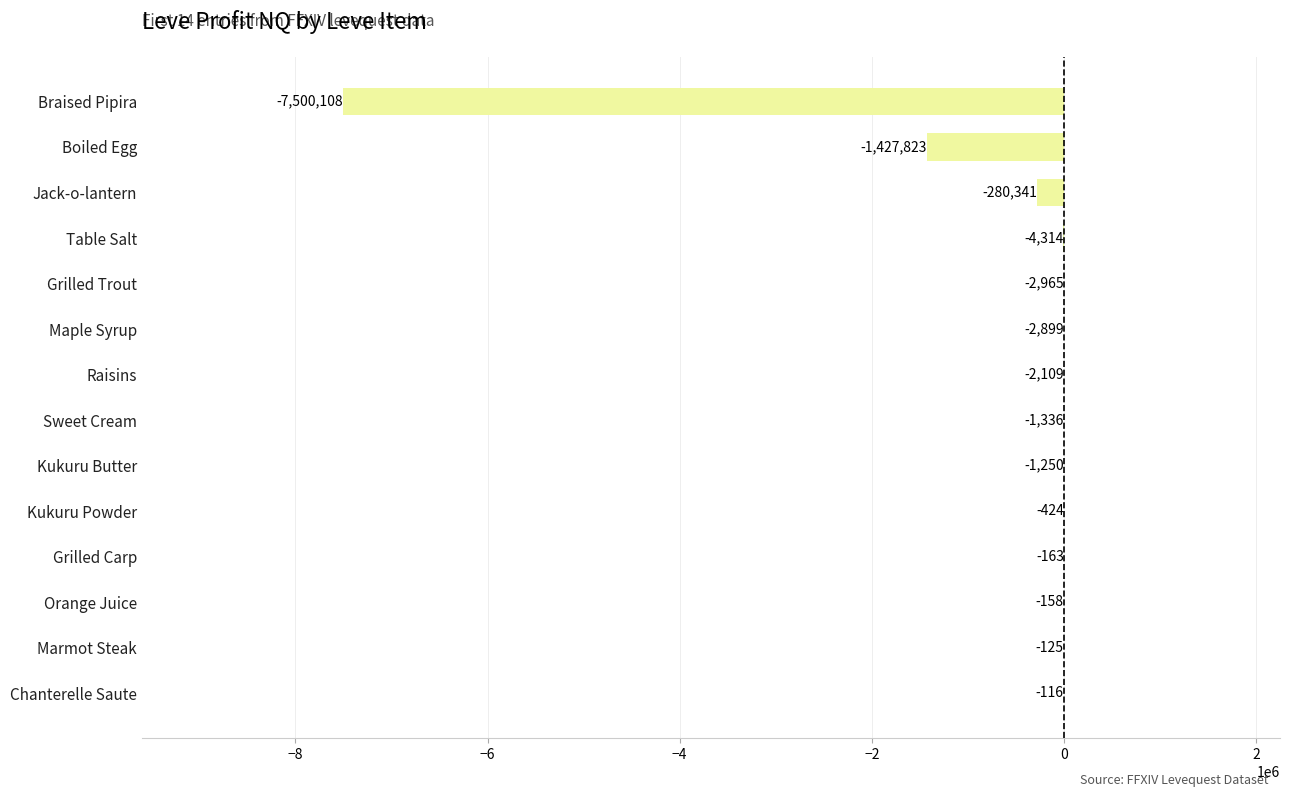

Which has a higher value, Boiled Egg or Kukuru Powder?

Kukuru Powder